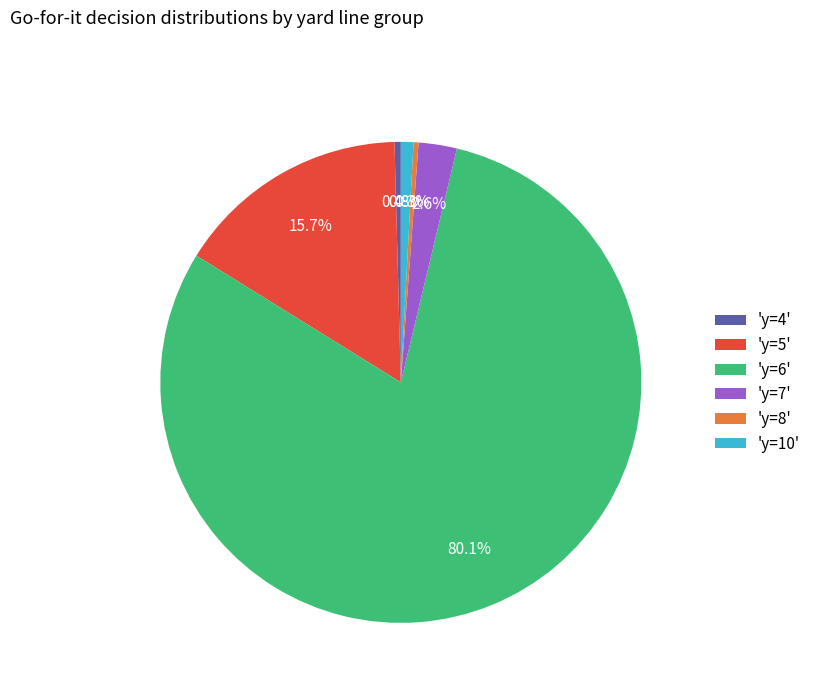

What percentage is NOT represented by 'y=10'?

99.2%